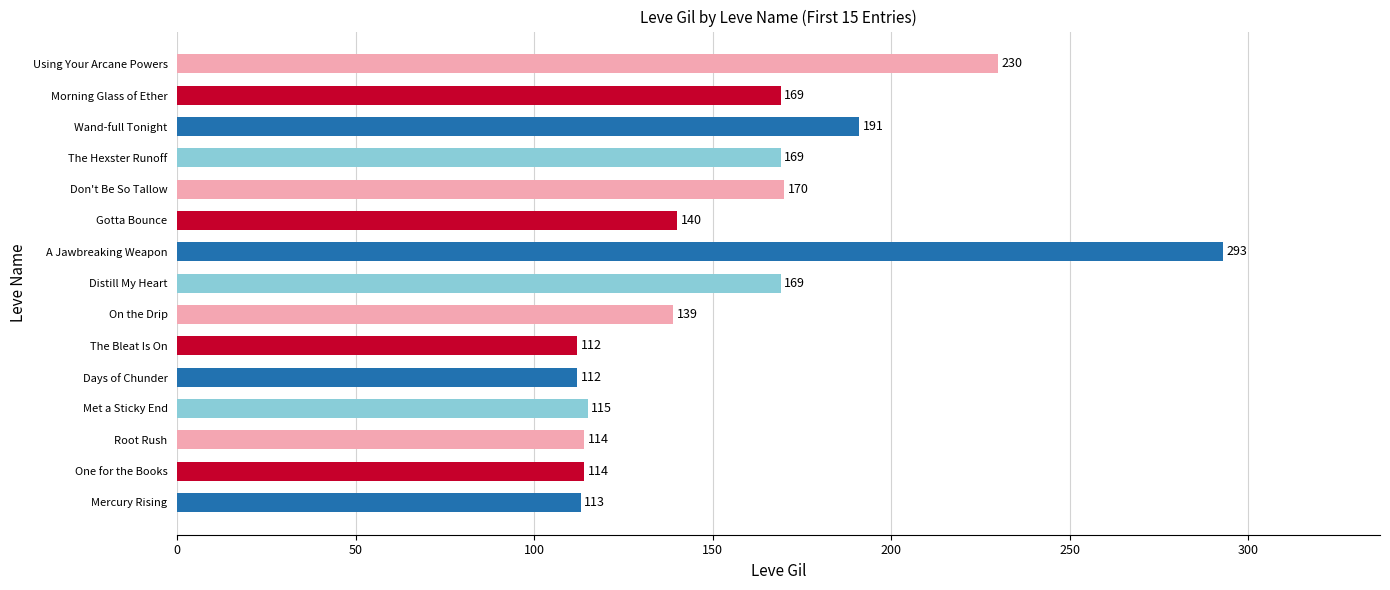

What is the maximum value shown in the chart?

293